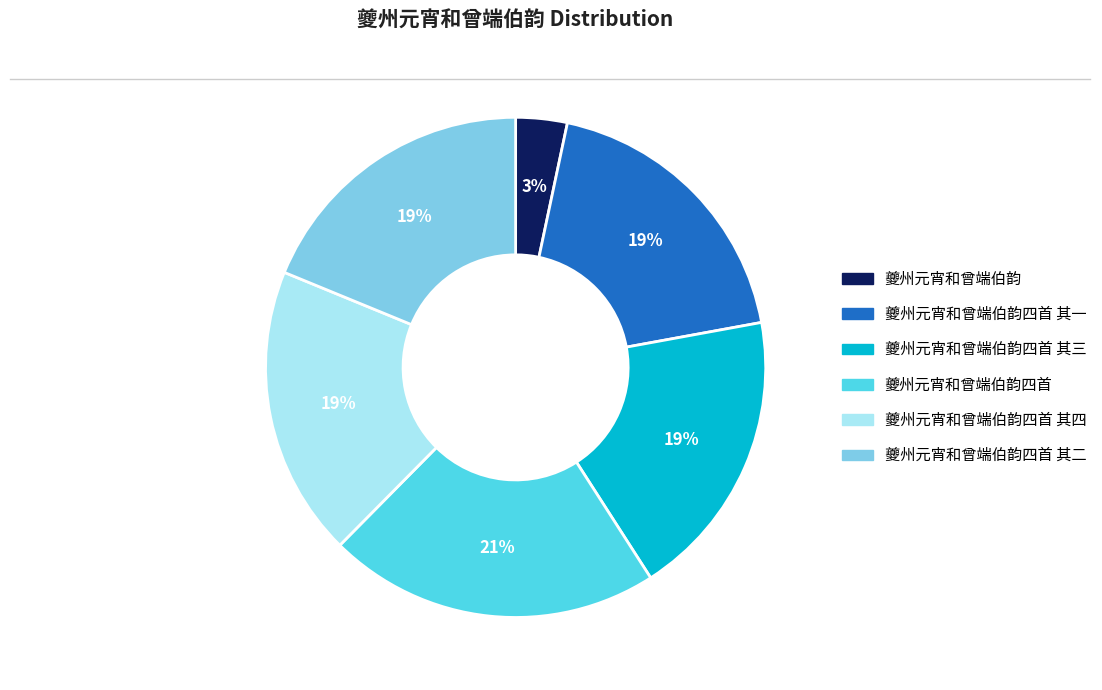

Is there a majority slice in this chart?

No